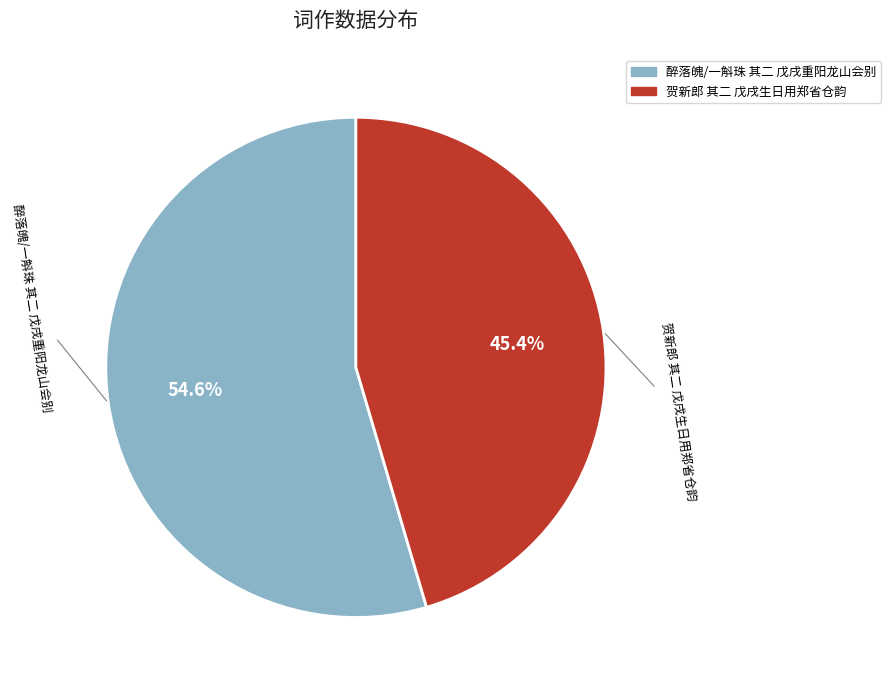

Is there a majority slice in this chart?

Yes